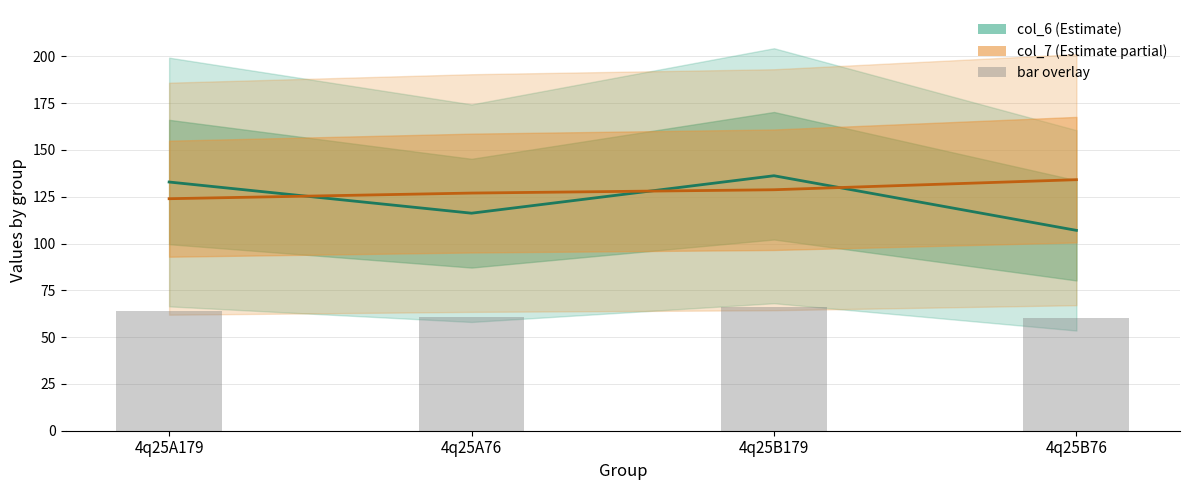

At 4q25B76, list the series in order from largest to smallest.

col_7, col_6, bar overlay